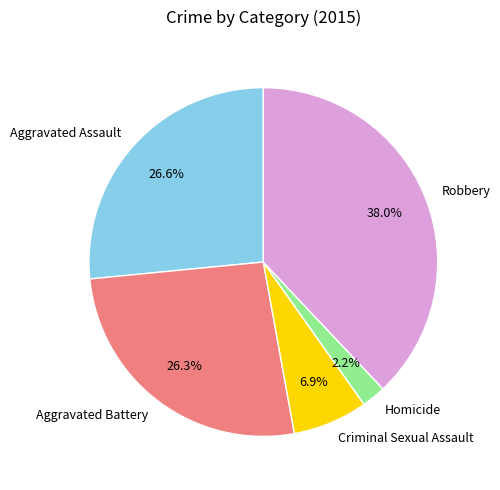

What is the total percentage of Aggravated Battery and Aggravated Assault?

52.9%